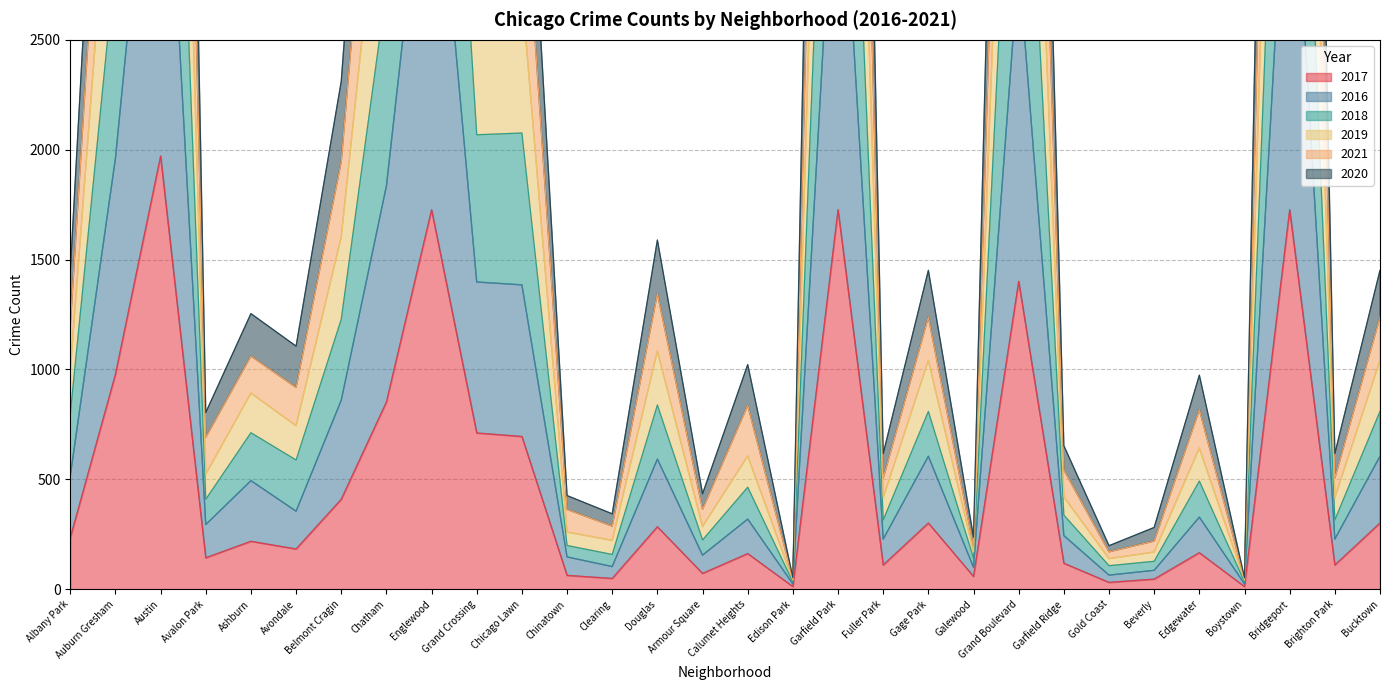

The 2017 series shows 2294 at Englewood. True or false?

False